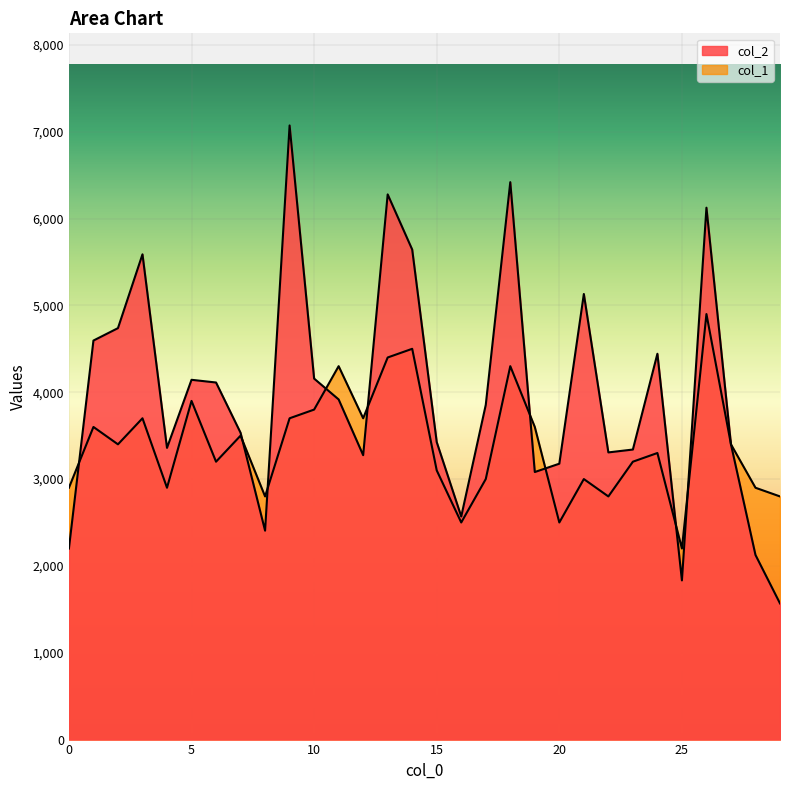

True or false: col_2 and col_1 cross at least once.

True